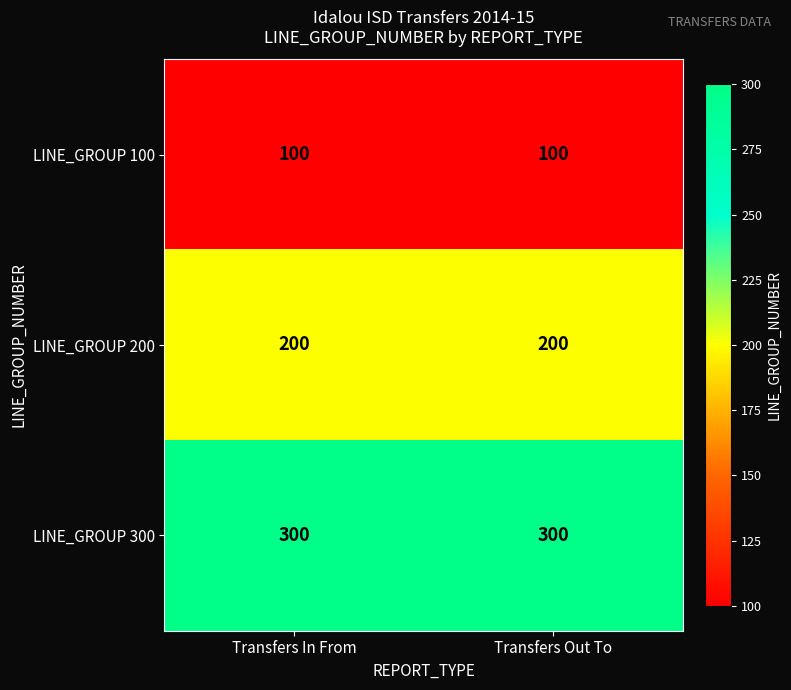

Is the value of LINE_GROUP 200 at Transfers Out To greater than the value of LINE_GROUP 300 at Transfers In From?

No